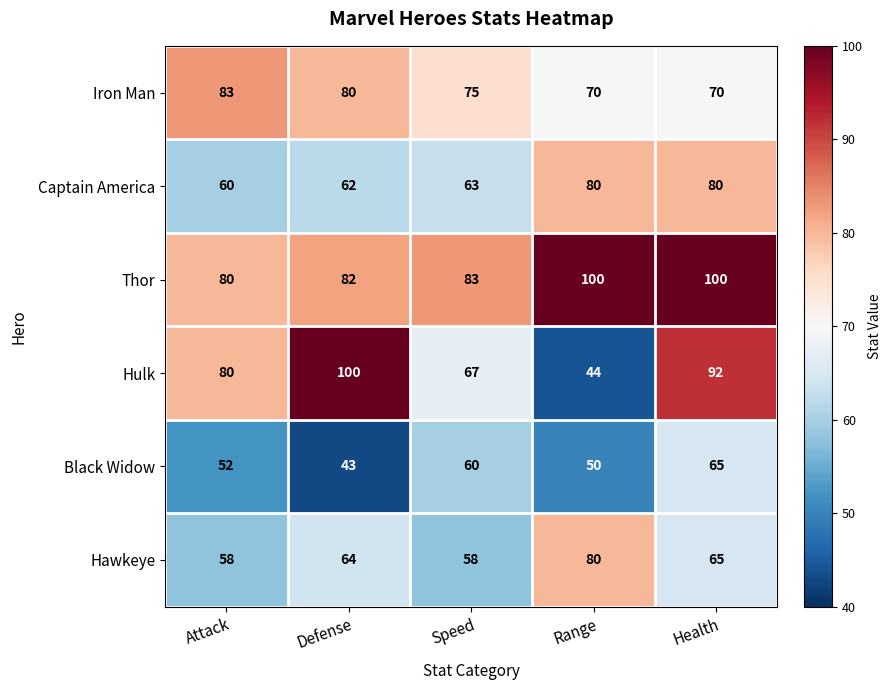

What is the sum of all Hulk values?

383